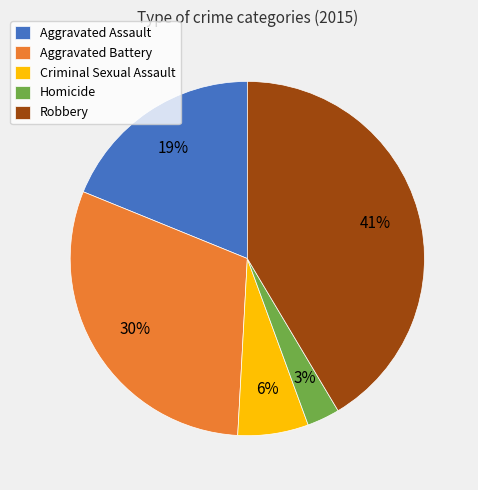

Rank the categories by value from highest to lowest.

Robbery, Aggravated Battery, Aggravated Assault, Criminal Sexual Assault, Homicide